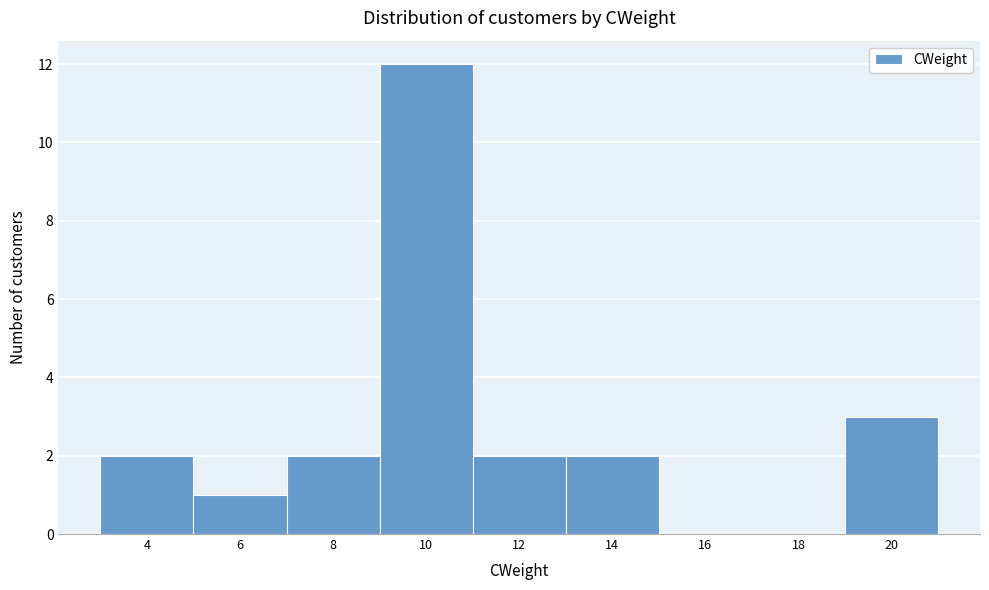

Reading left to right, list all the values displayed in this chart.

4=2	6=1	8=2	10=12	12=2	14=2	16=0	18=0	20=3